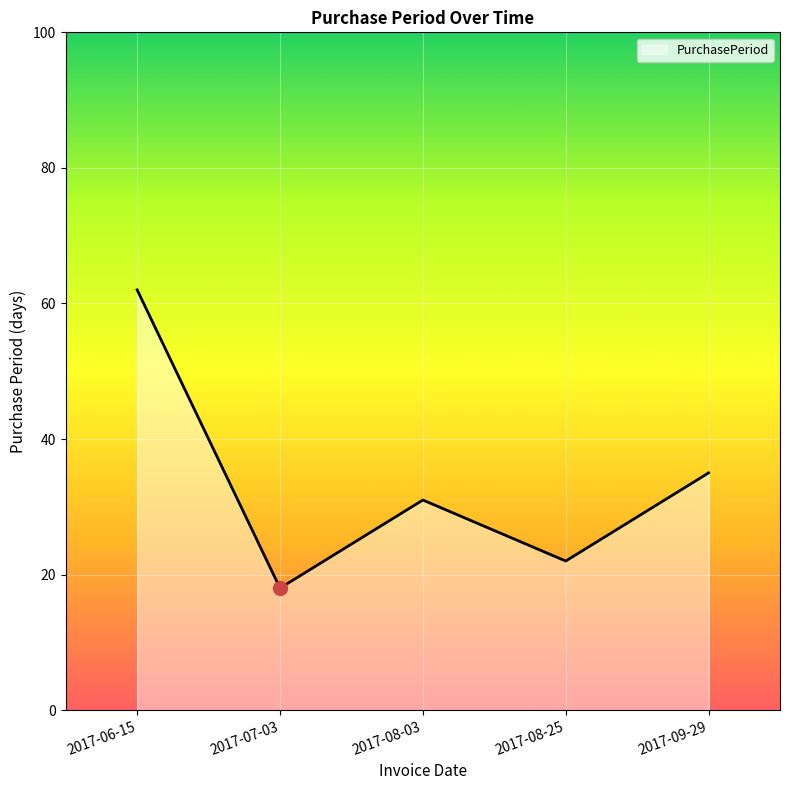

Approximately how many times larger is the value at 2017-09-29 compared to 2017-08-03?

1.1